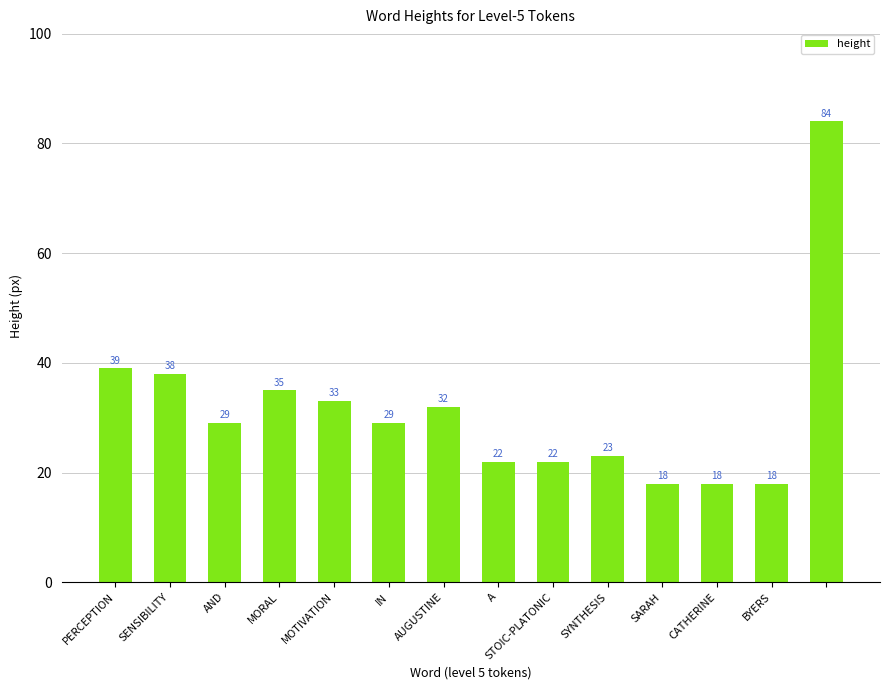

Count the number of data series in this chart.

1